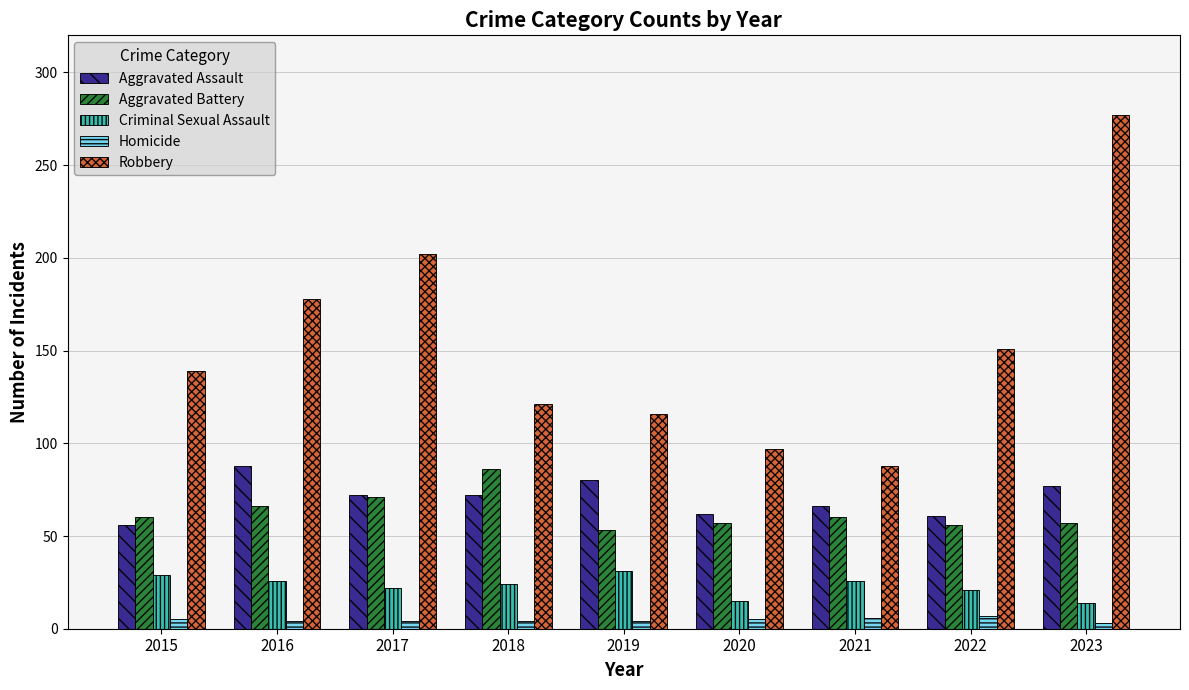

At how many categories does at least one series exceed 157?

3